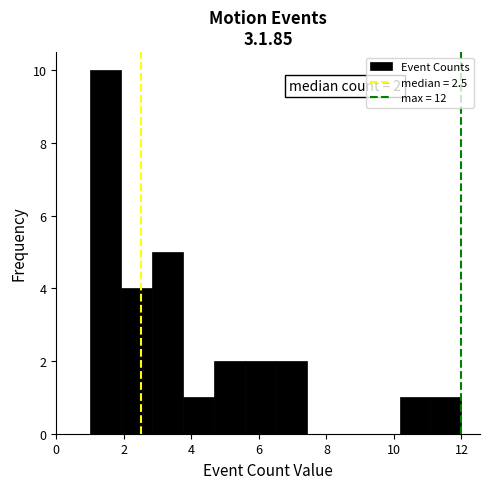

Over which range of the x-axis is the bar tallest?

1.0 to 2.0